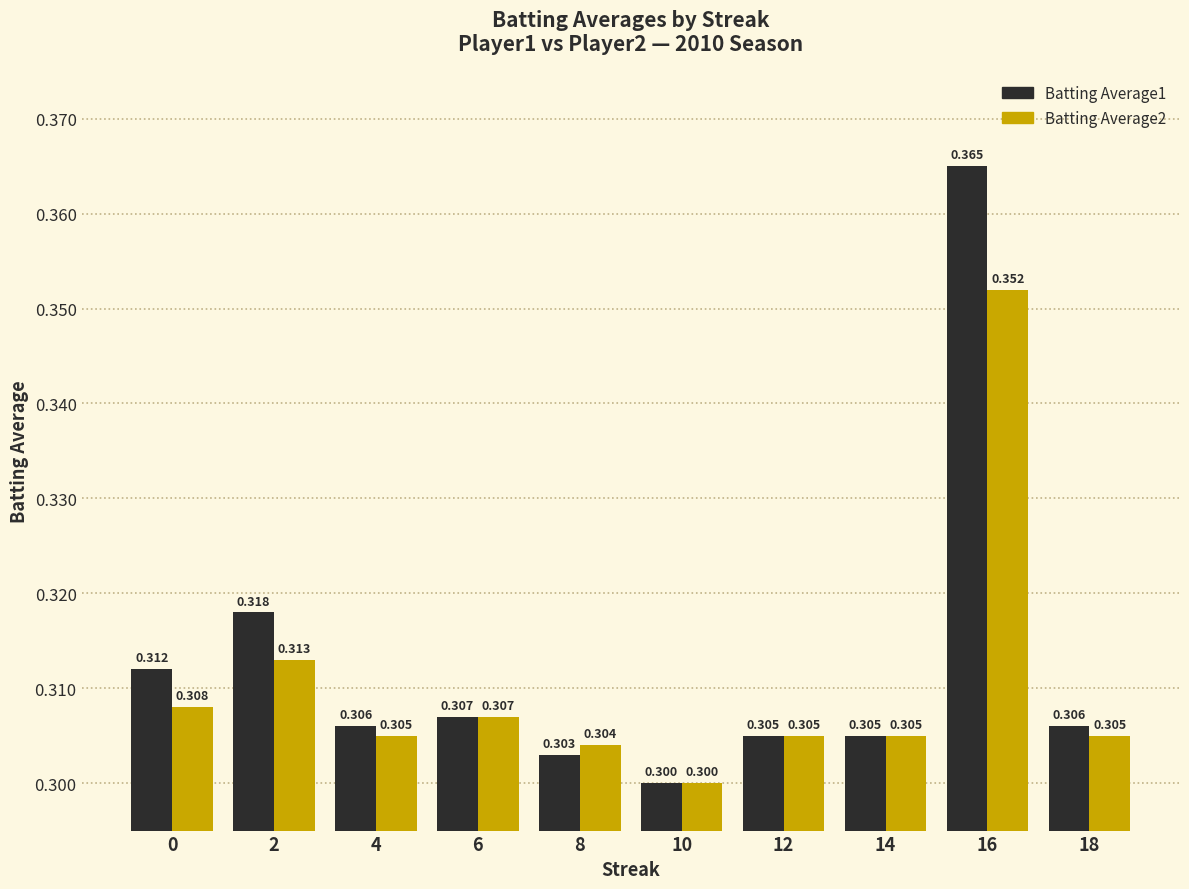

Which category has the highest value in the Batting Average2 series?

16